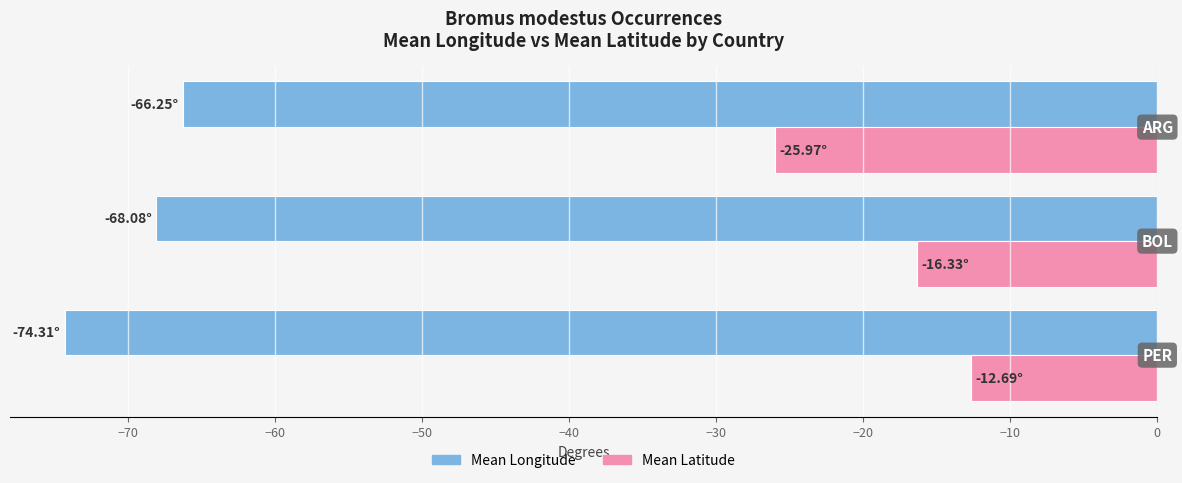

Rank the series by their maximum value, from lowest to highest.

Mean Longitude, Mean Latitude